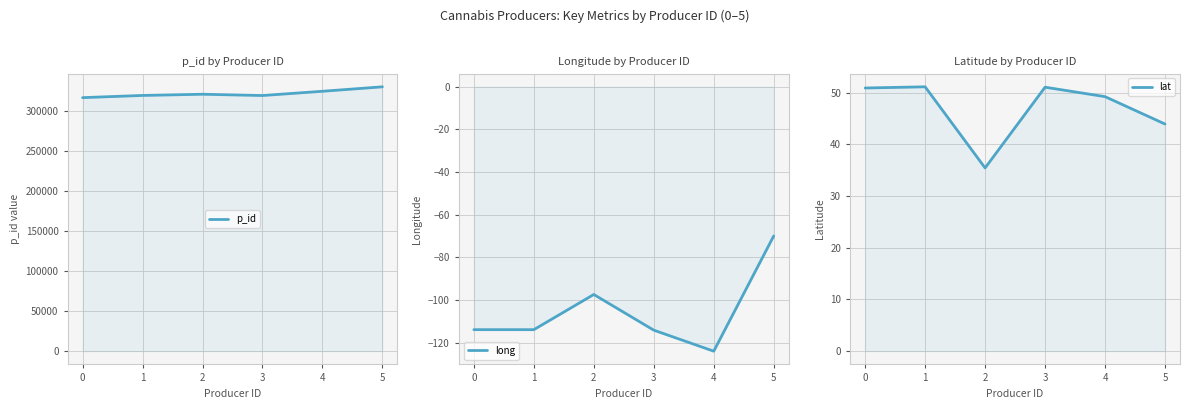

What is the lowest value of the p_id series?

316874.0